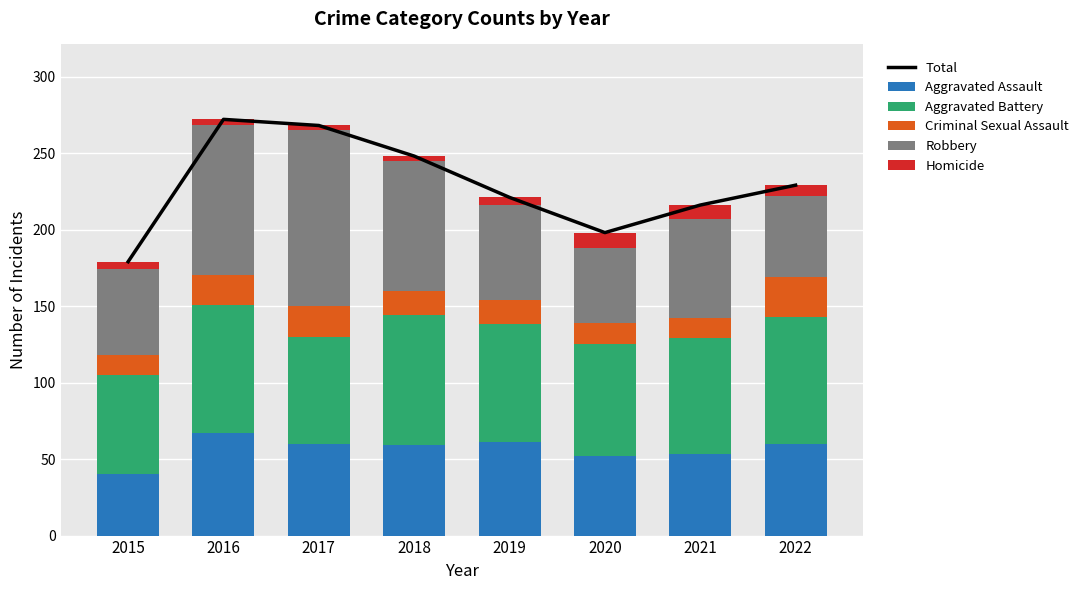

True or false: Total has a value of 229 at 2022.

True